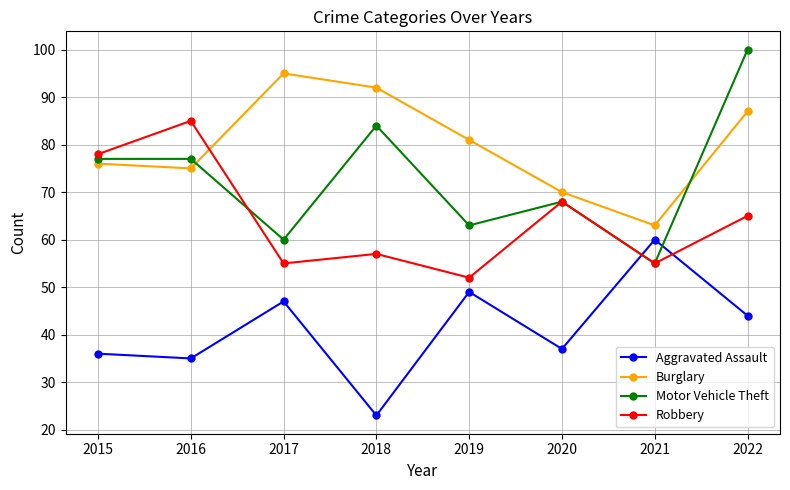

Which series has the widest spread of values?

Motor Vehicle Theft